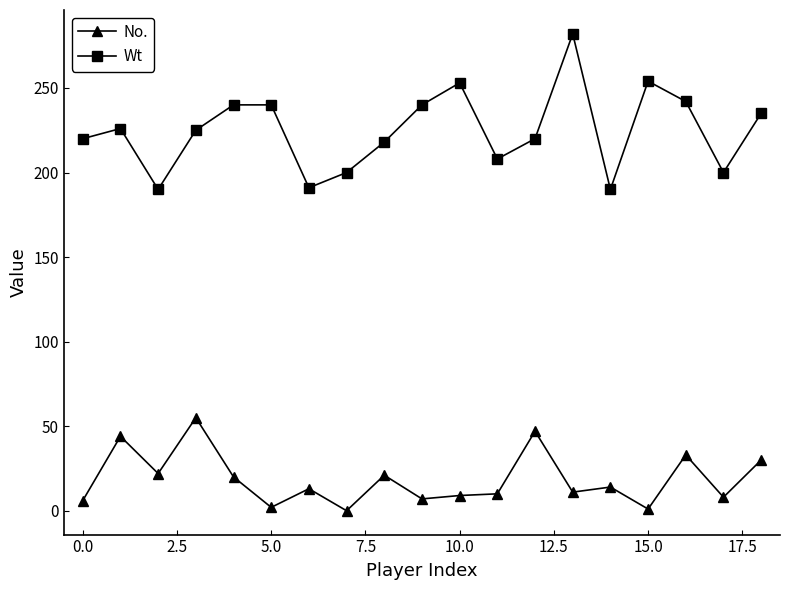

What is the lowest value of the Wt series?

190